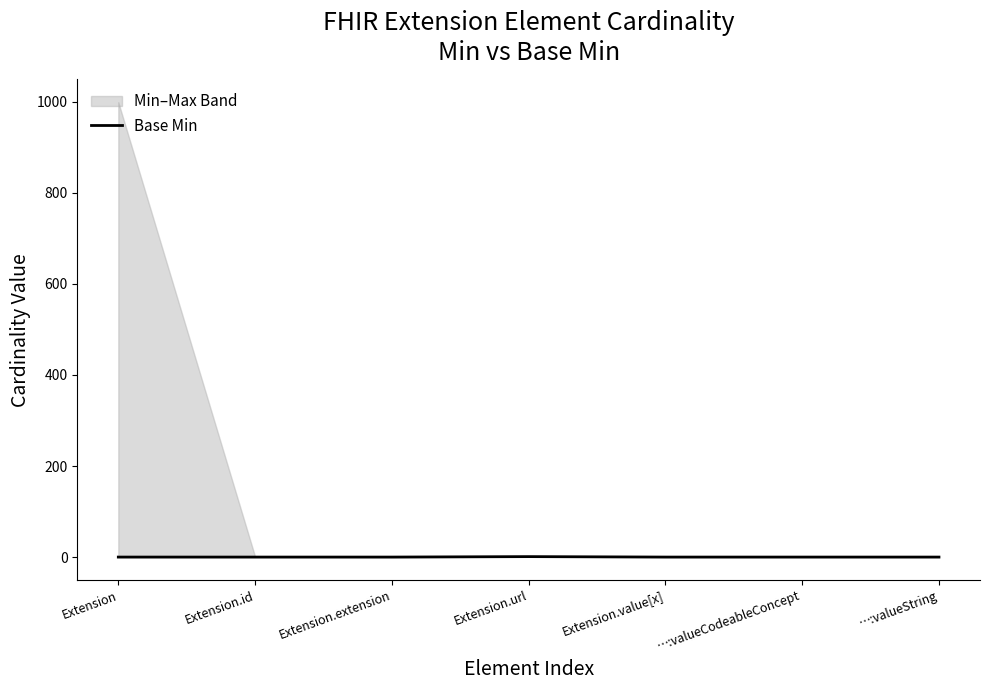

List the labels in order of value, smallest first.

Extension, Extension.id, Extension.extension, Extension.value[x], …:valueCodeableConcept, …:valueString, Extension.url